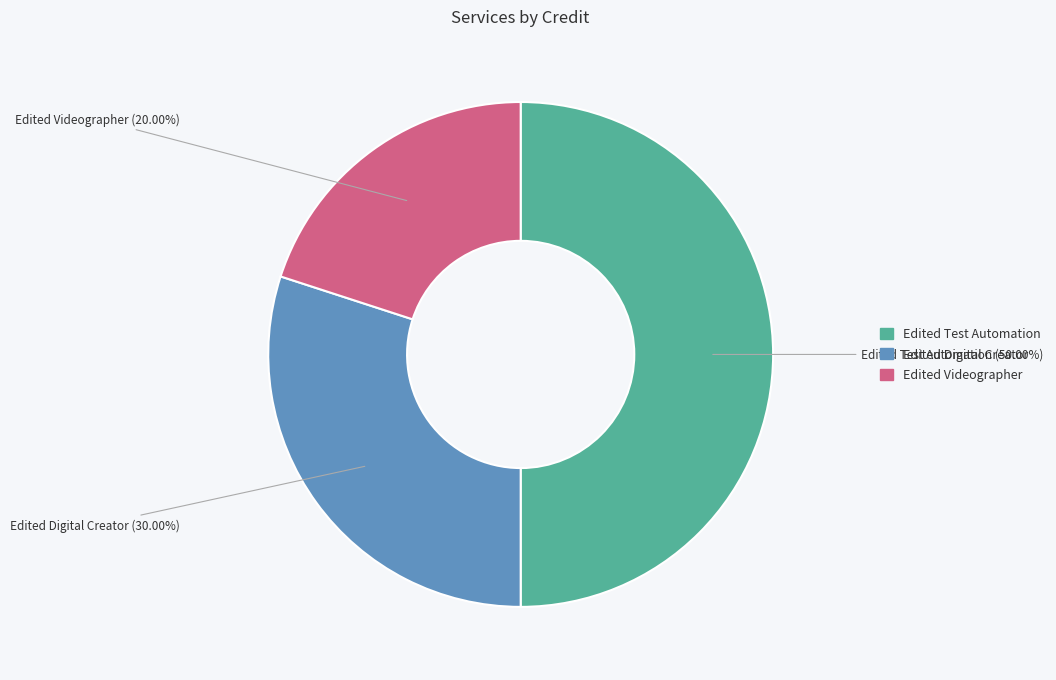

Rank the categories by value from highest to lowest.

Edited Test Automation, Edited Digital Creator, Edited Videographer